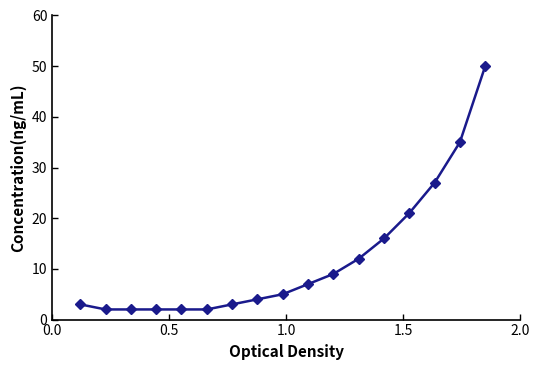

What is the sum of all values?

202